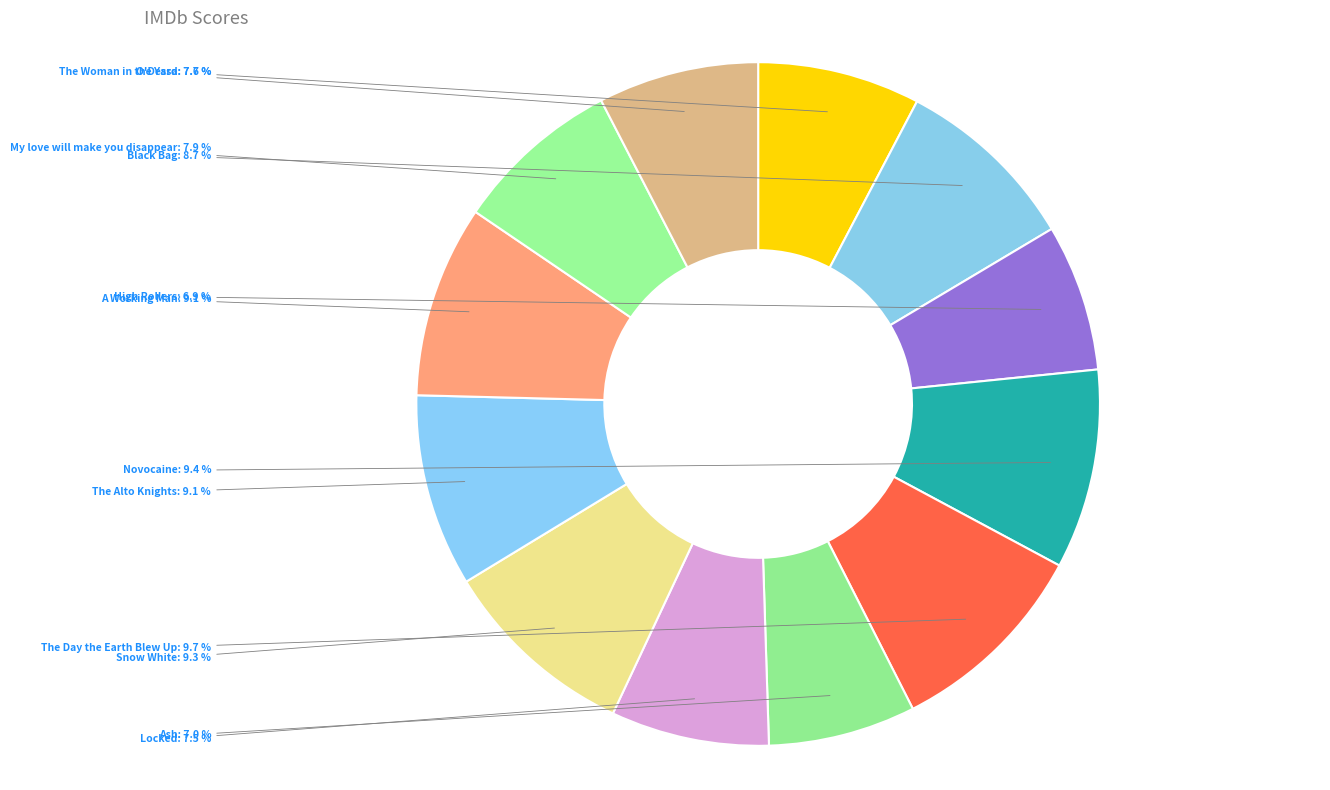

Does any single category account for the majority?

No